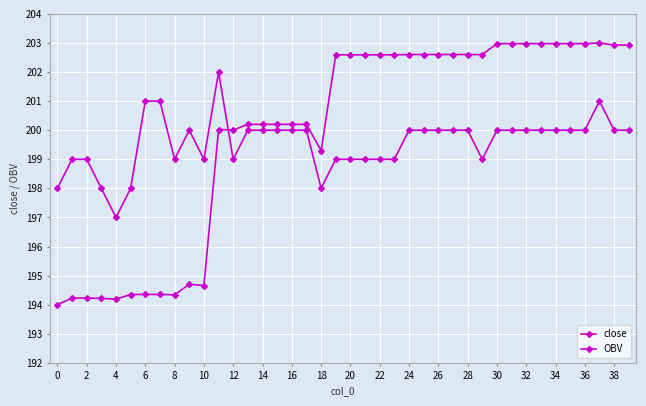

Which series ends up on top after the final intersection of close and OBV?

OBV